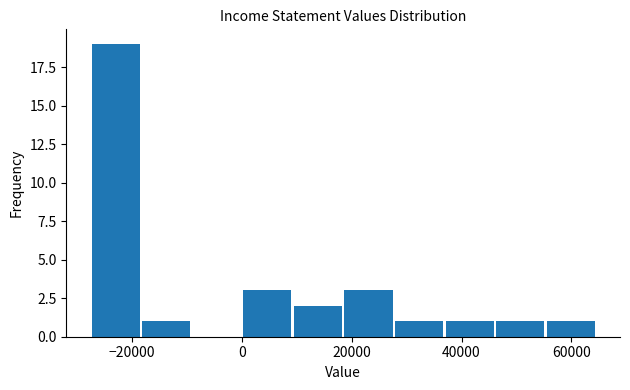

What is the height of the bar covering -28000 to -18000 on the x-axis? Neither the bar edges nor the heights are printed on the chart, so give them approximately, as read against the axes.

19